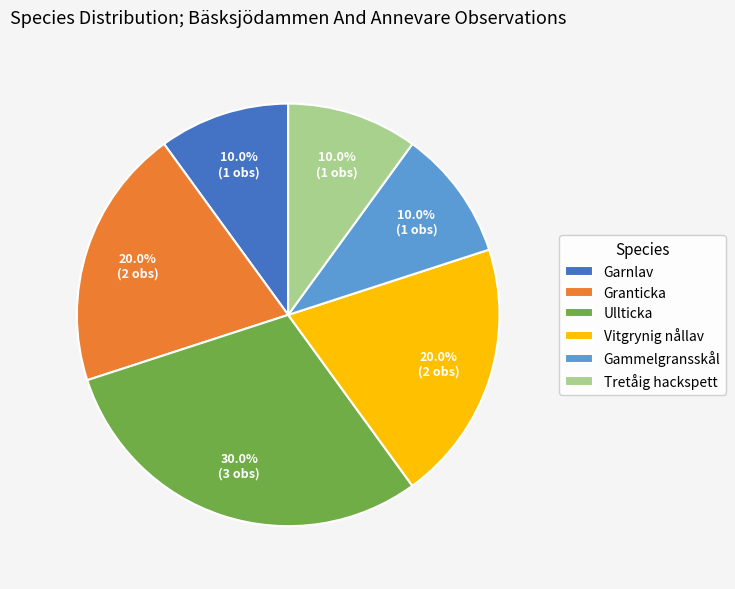

True or false: Granticka accounts for 20% of the total.

True